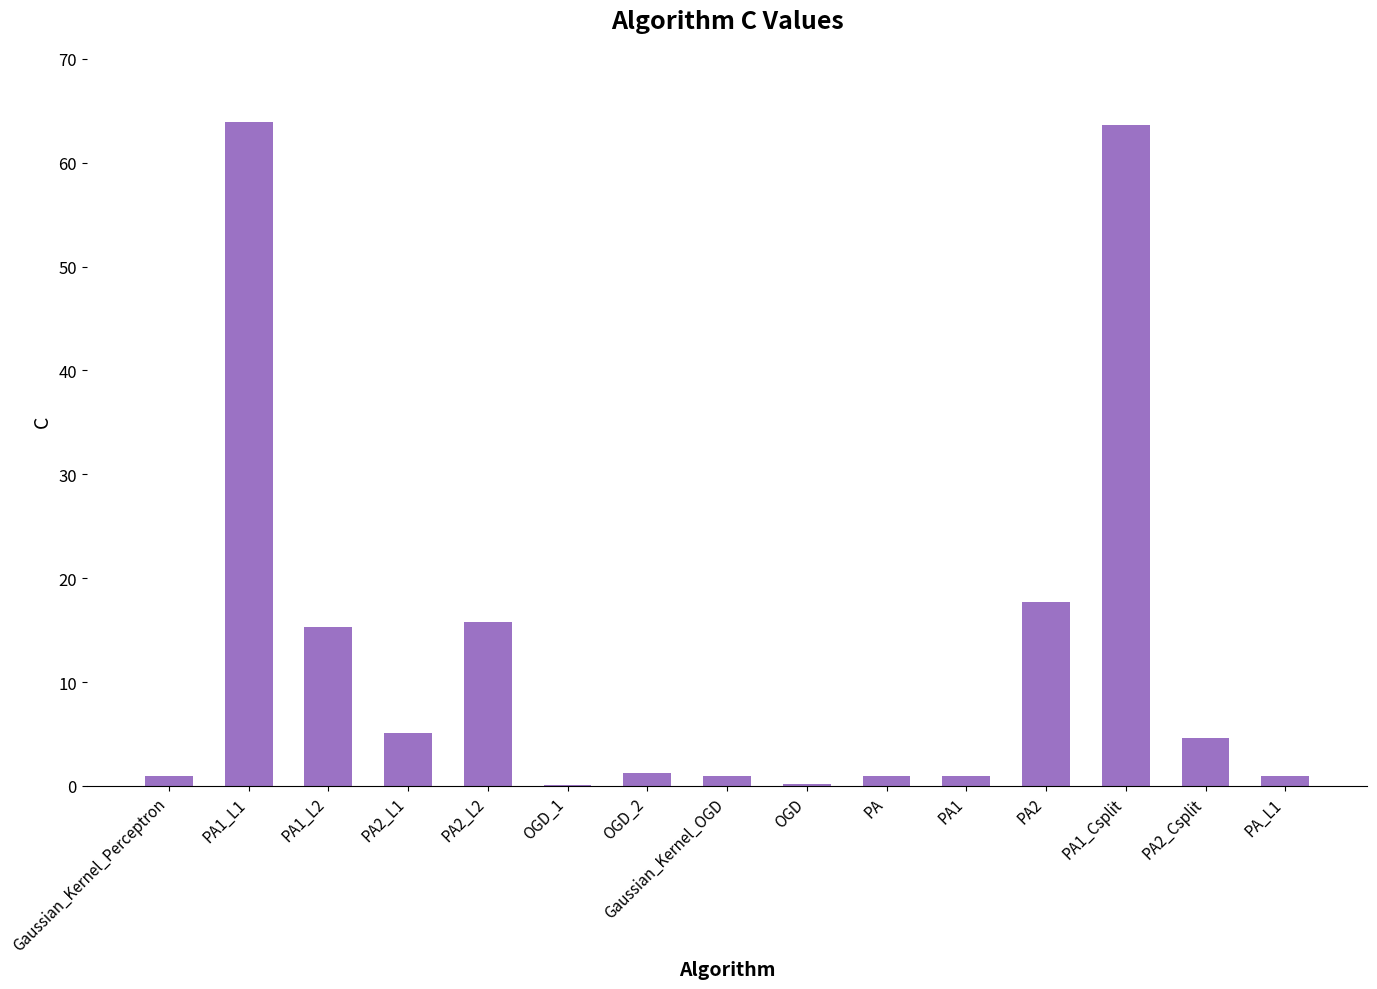

What is the greatest value displayed?

63.9